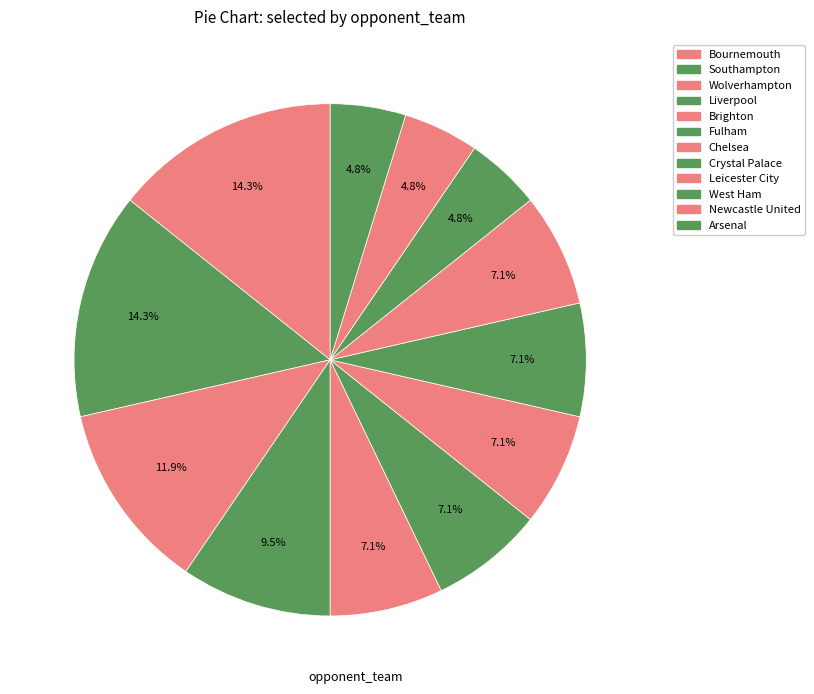

Is it true that Arsenal is 15% of the pie?

False